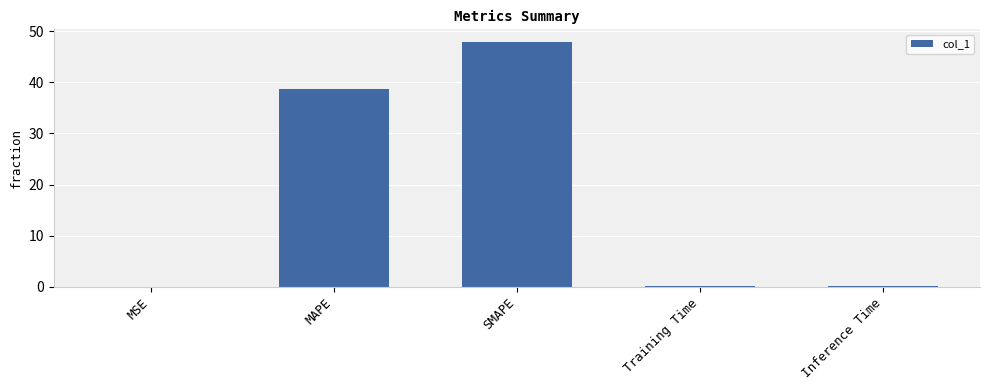

Is it true that the value at MAPE is 38.6?

True